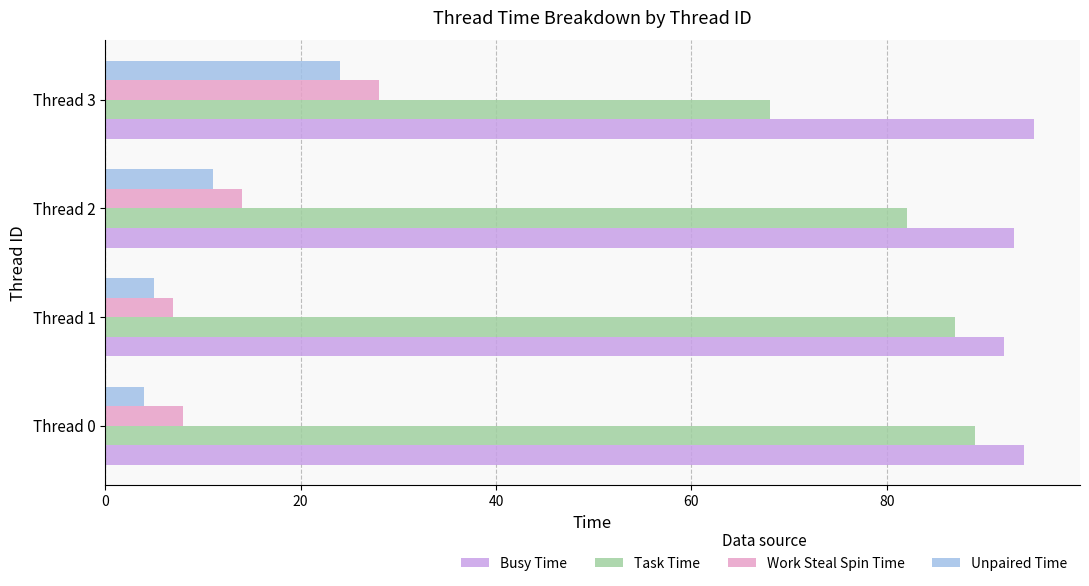

Which series has the largest total across all categories?

Busy Time